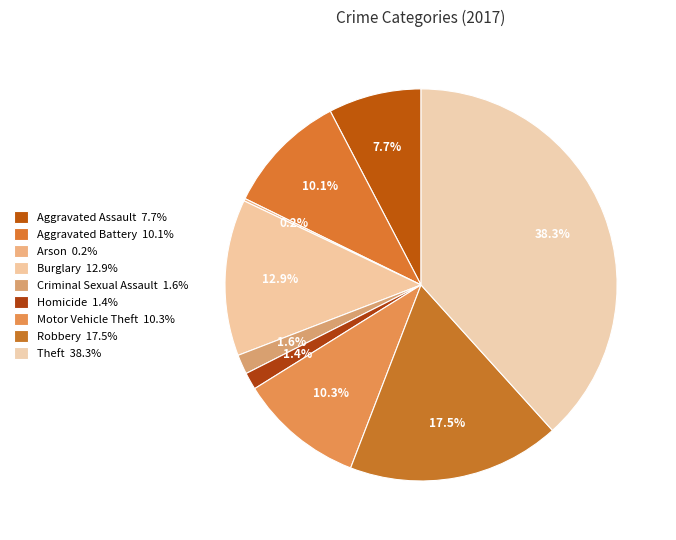

Which category has the biggest portion of the pie?

Theft